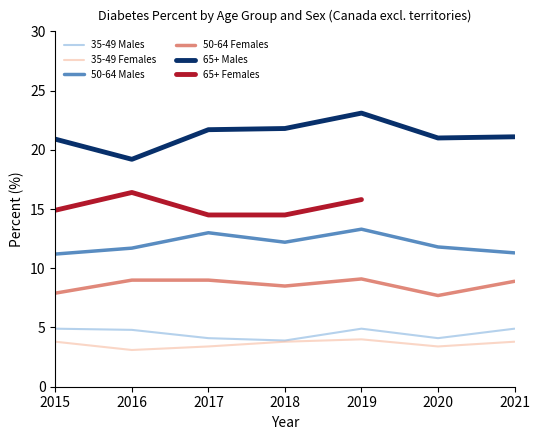

What is the maximum value shown in the chart?

23.1